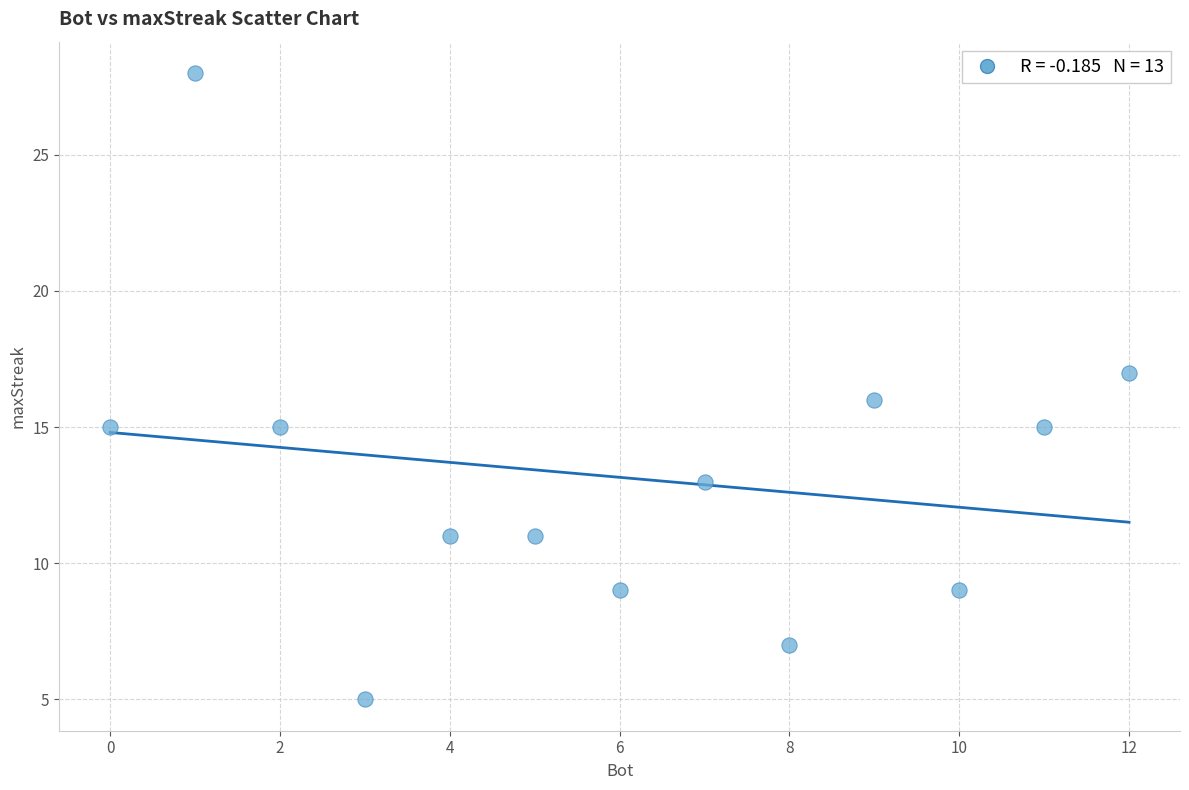

What is the range of Y values (max minus min)?

23